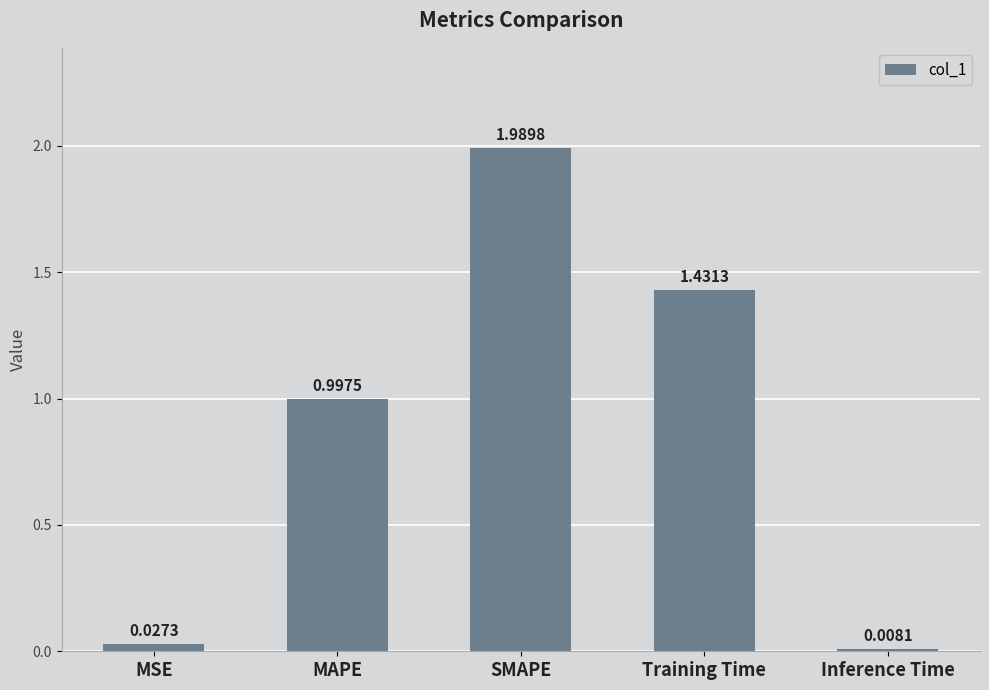

True or false: the data shows 0.8 at SMAPE.

False